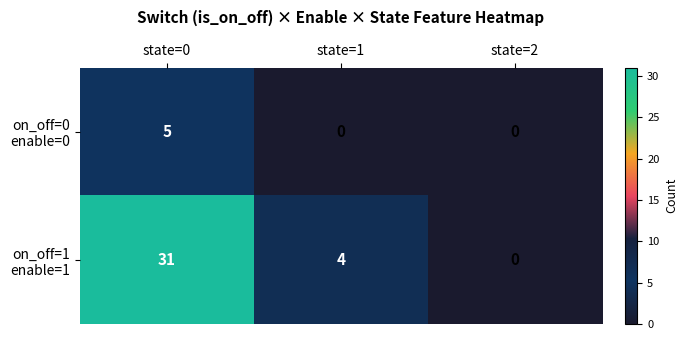

What is the difference between the highest and lowest values at state=0?

26